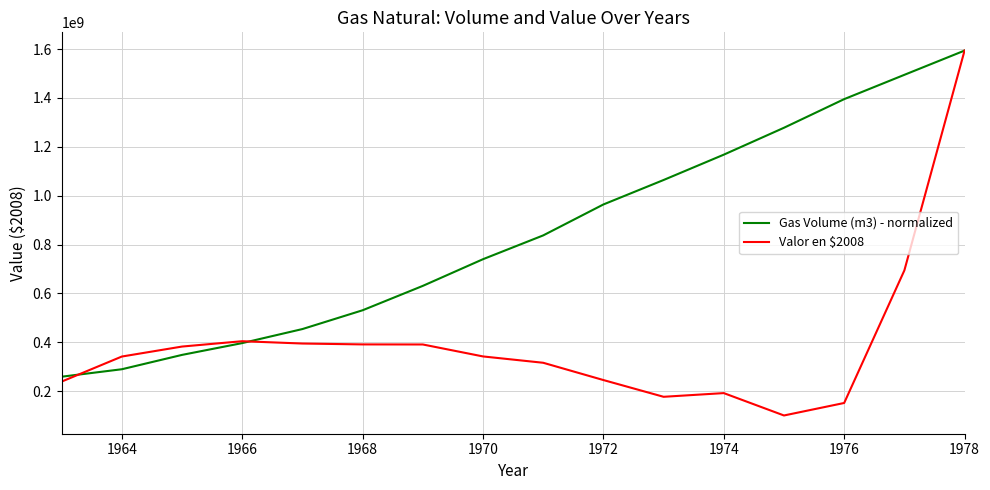

Which series has the widest spread of values?

Valor en $2008